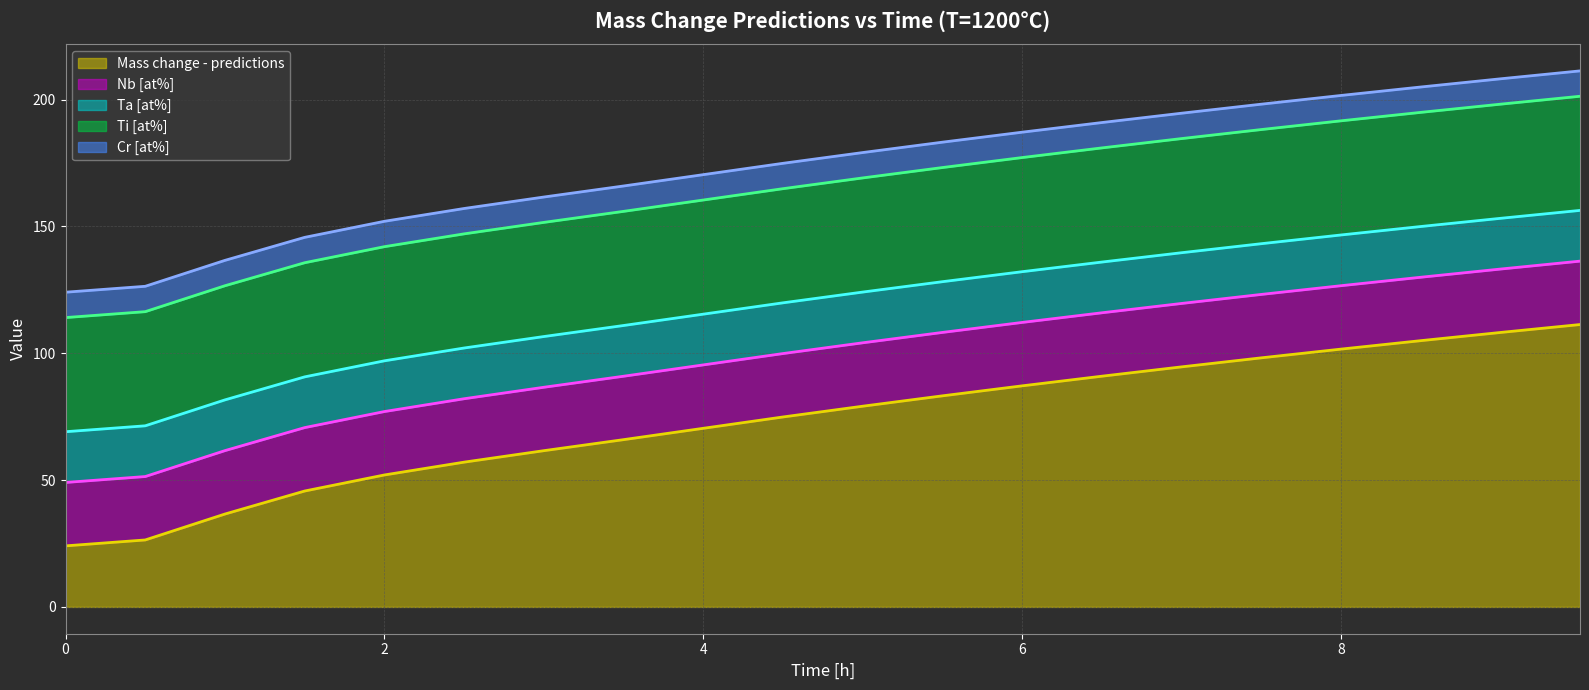

What is the average value of the Nb [at%] (line) series?

98.7